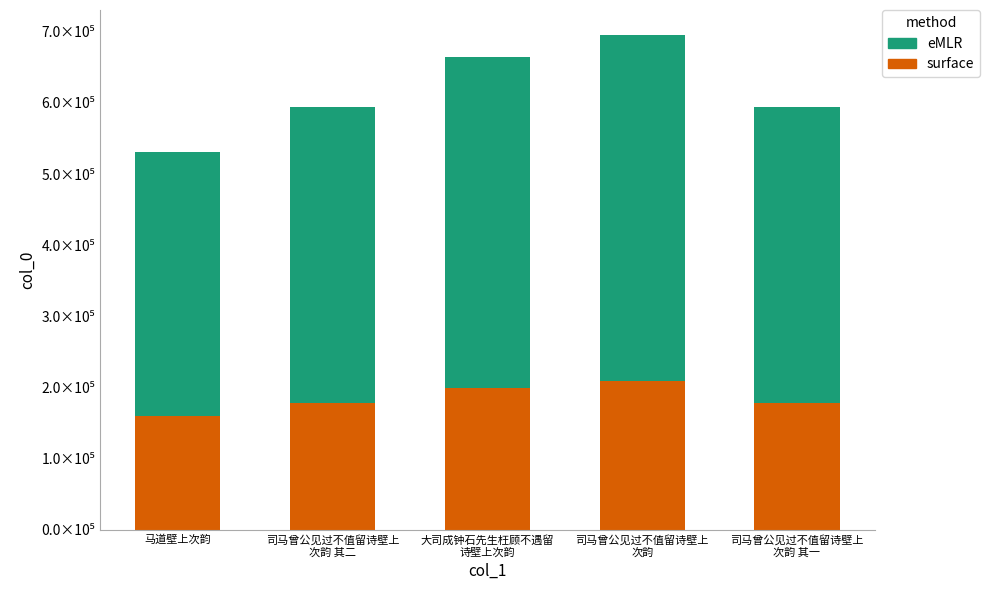

What are all the series names shown in the legend?

eMLR, surface